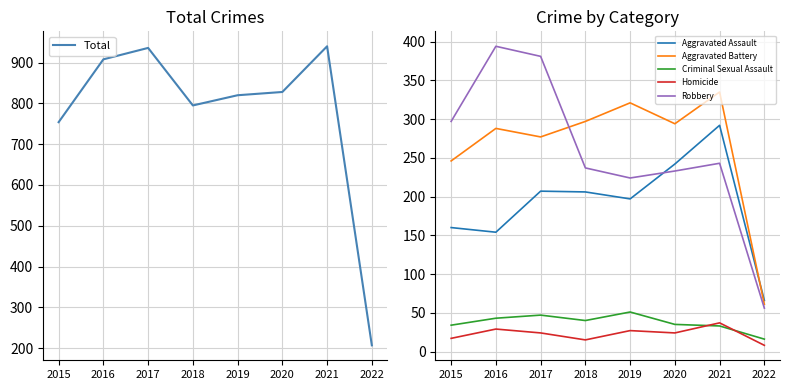

What is the value of the Criminal Sexual Assault point at the 1st from the left?

34